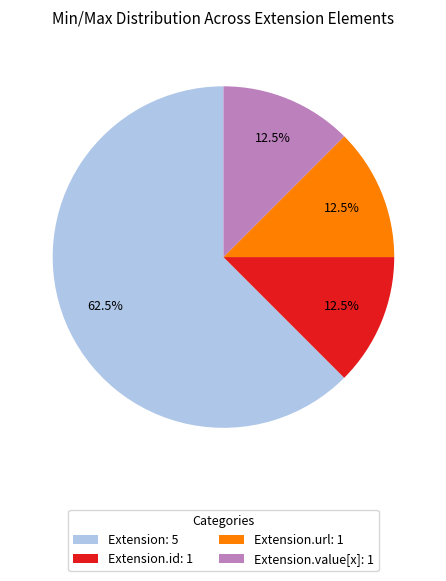

Which has a higher value, Extension: 5 or Extension.url: 1?

Extension: 5